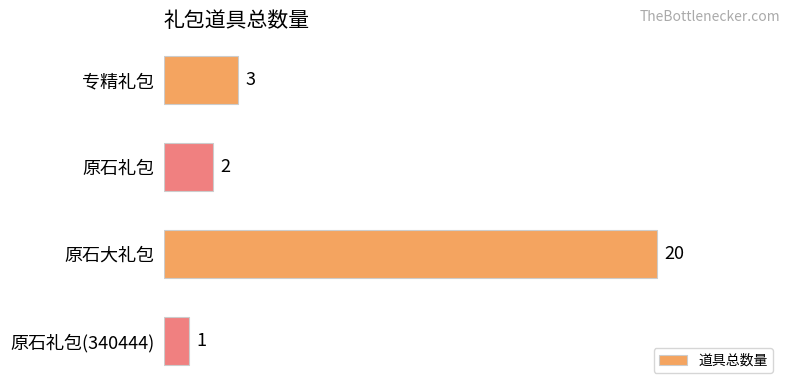

The chart shows a value of 20 at 原石大礼包. True or false?

True